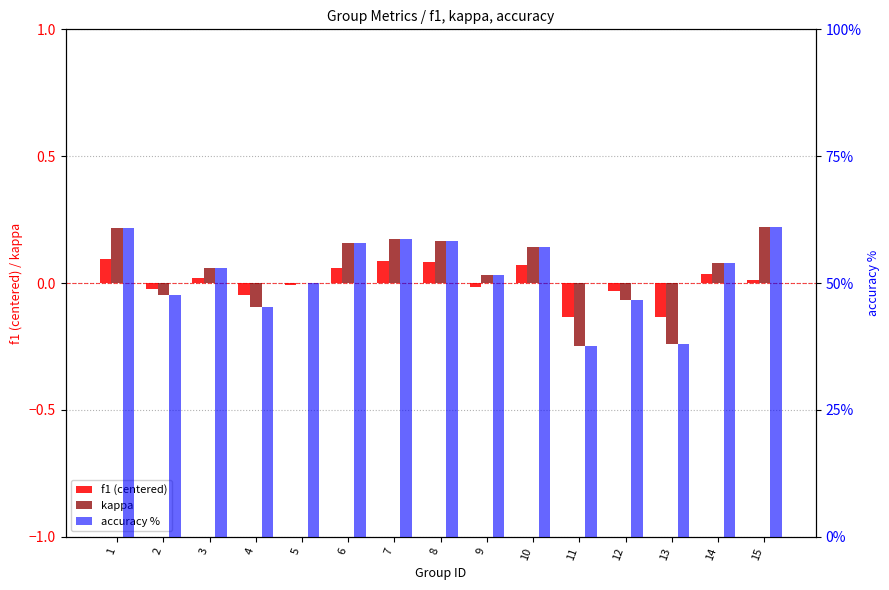

What is the highest value of the f1 (centered) series?

0.1